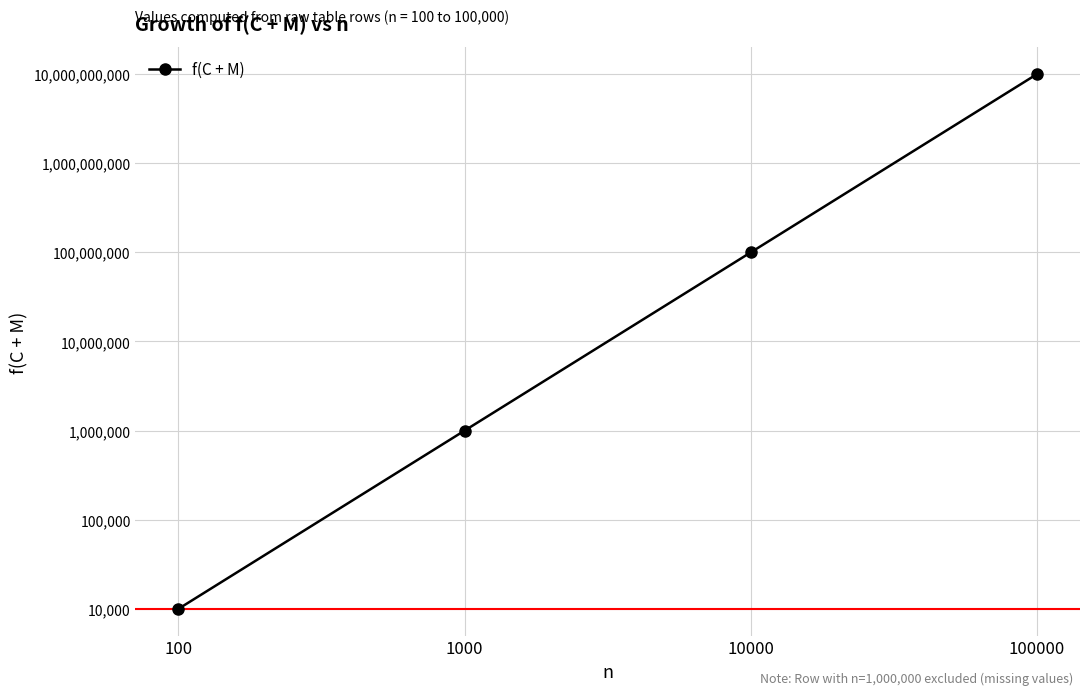

What is the value of the 2nd point from the left?

1000000